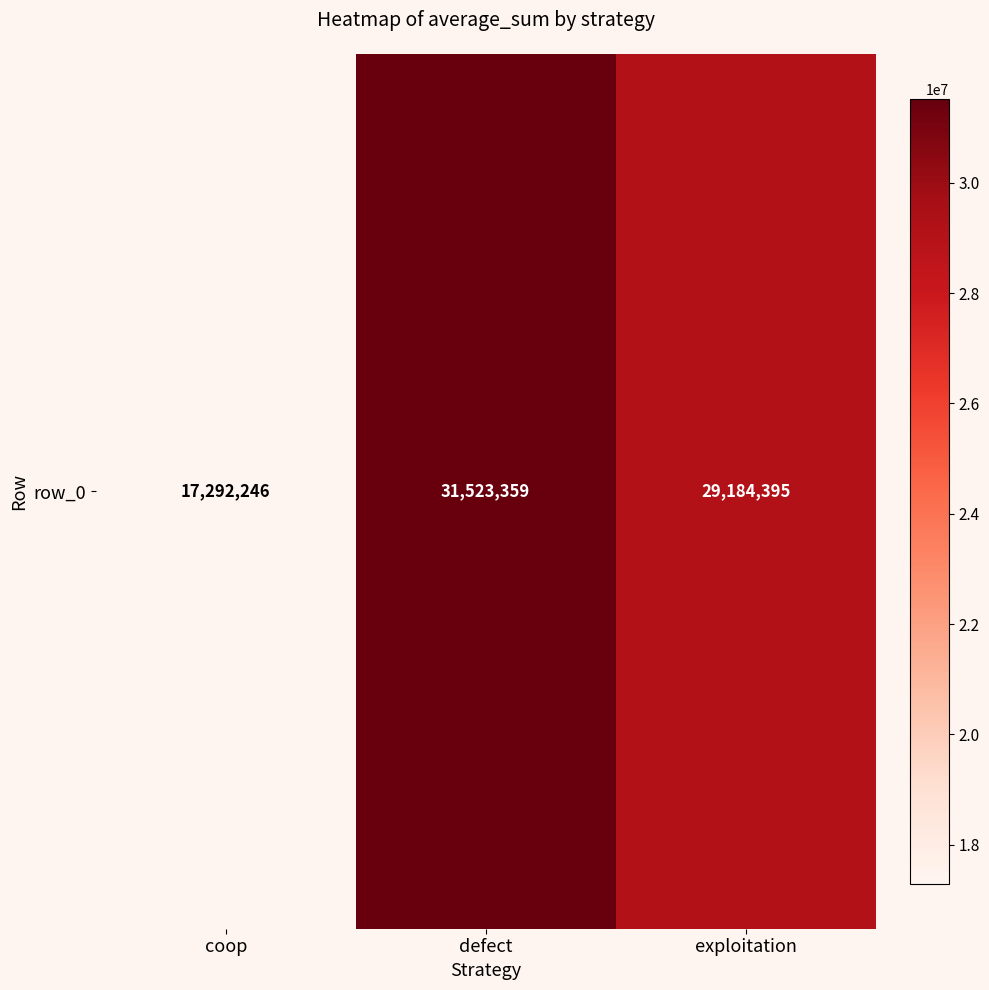

The value at defect is 6394409. True or false?

False